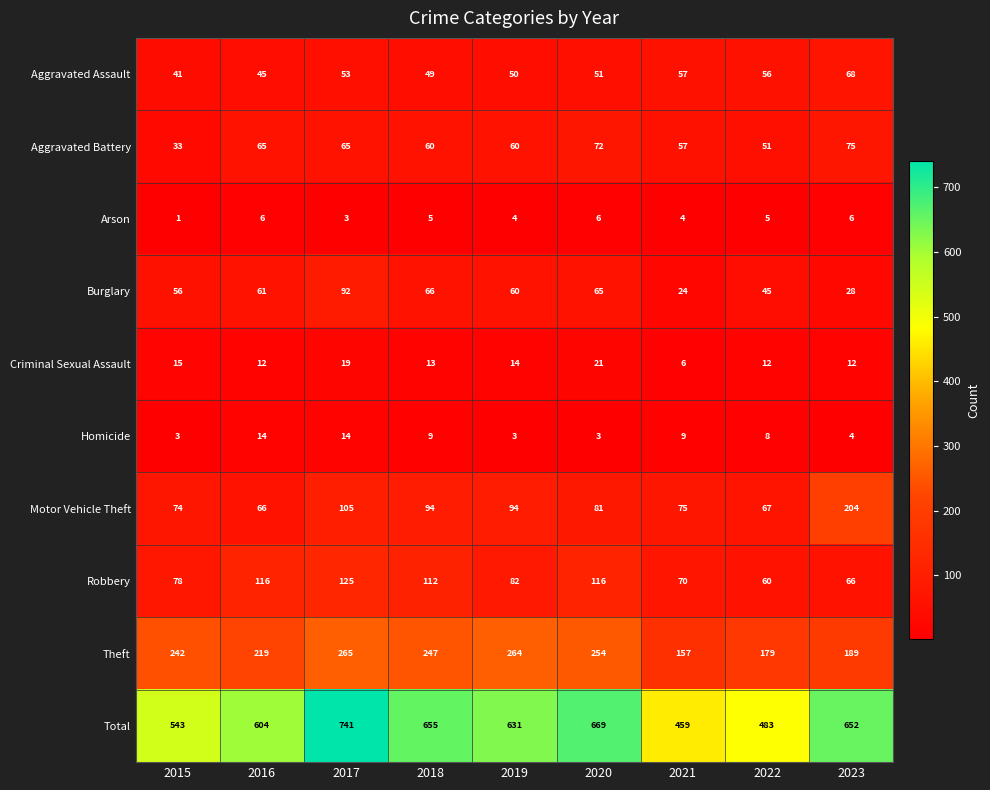

What is the greatest value displayed?

741